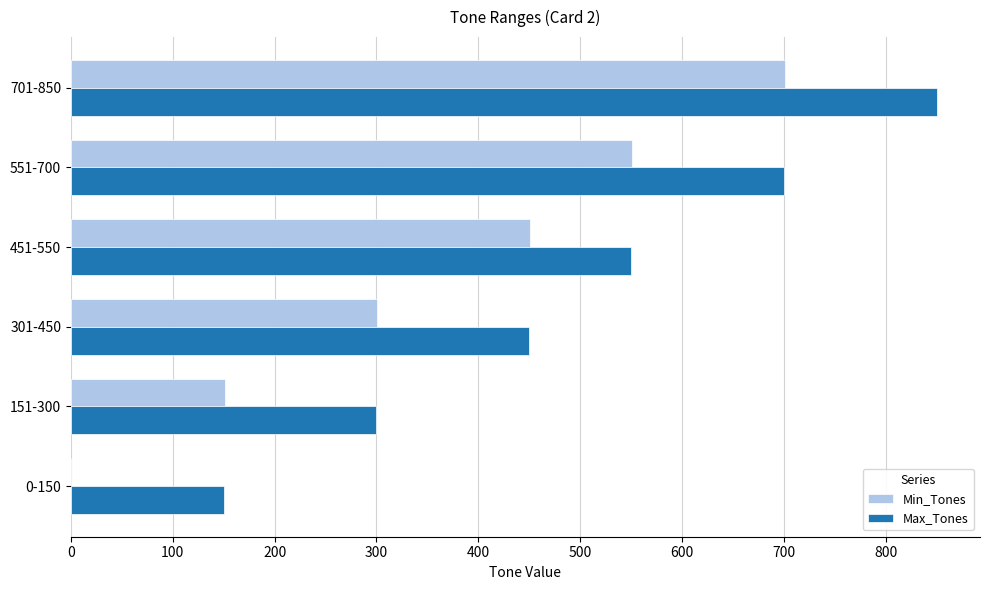

What is the average value of the Min_Tones series?

359